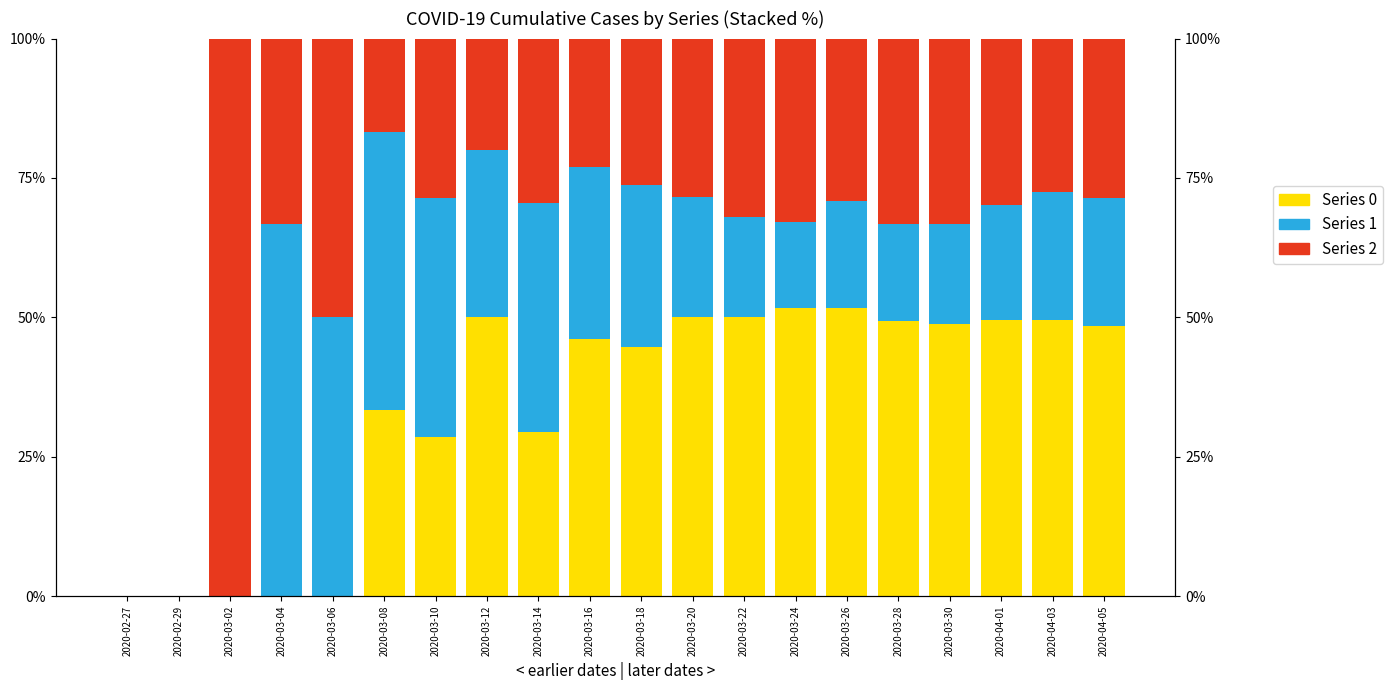

At which label is Series 2 closest to 50?

2020-03-06